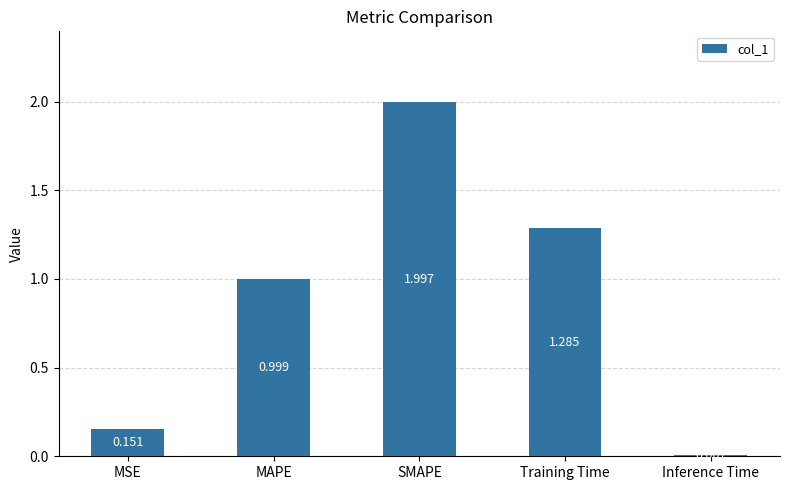

What is the maximum value shown in the chart?

2.0